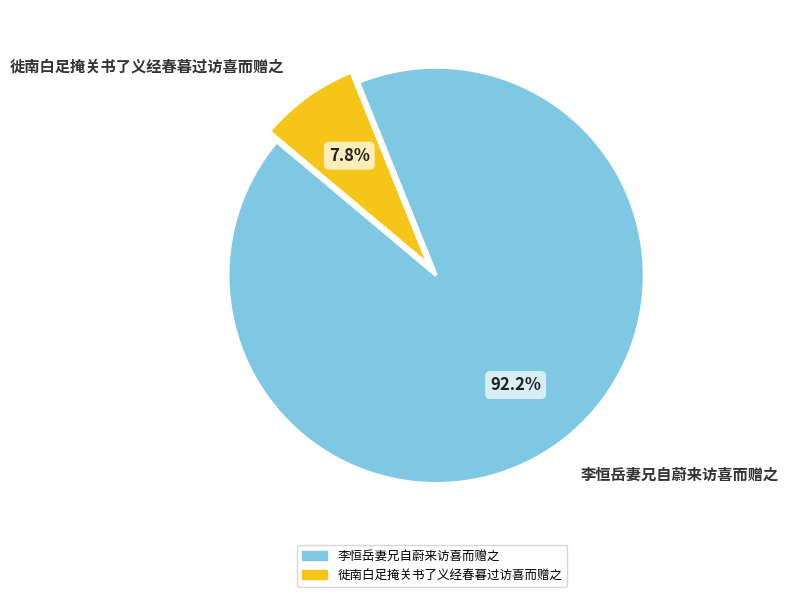

How many segments does this pie chart have?

2